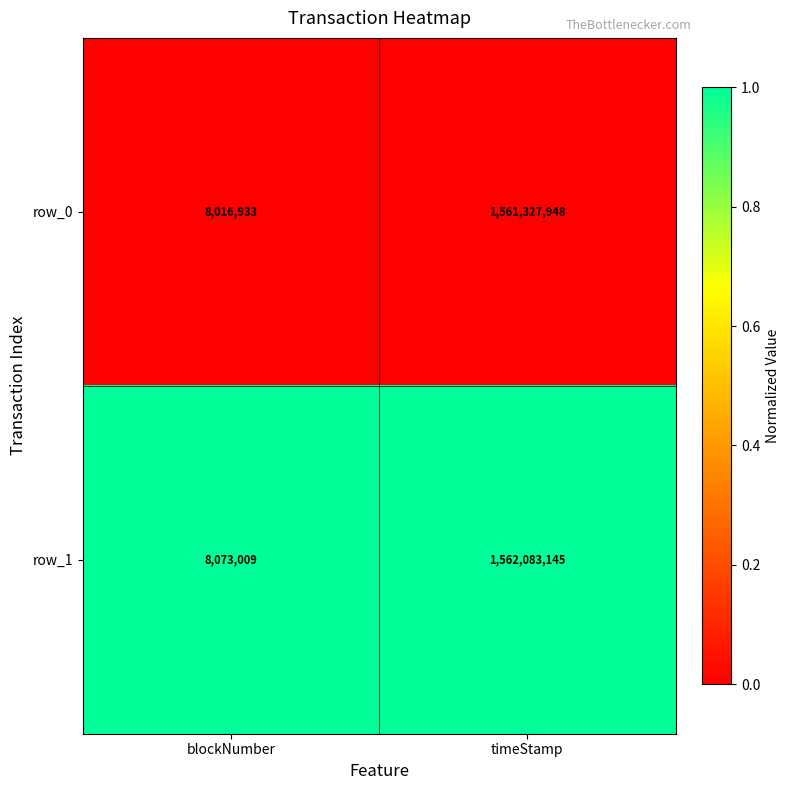

Which series has the largest total across all categories?

row_1